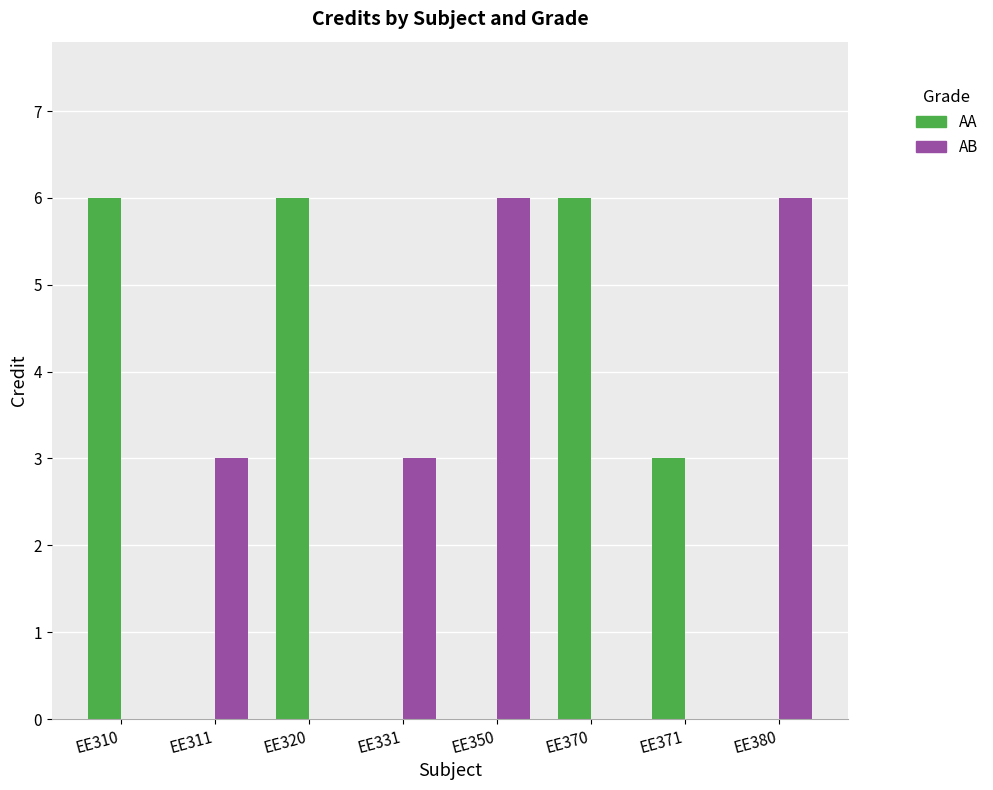

True or false: AB has a value of 0 at EE310.

True